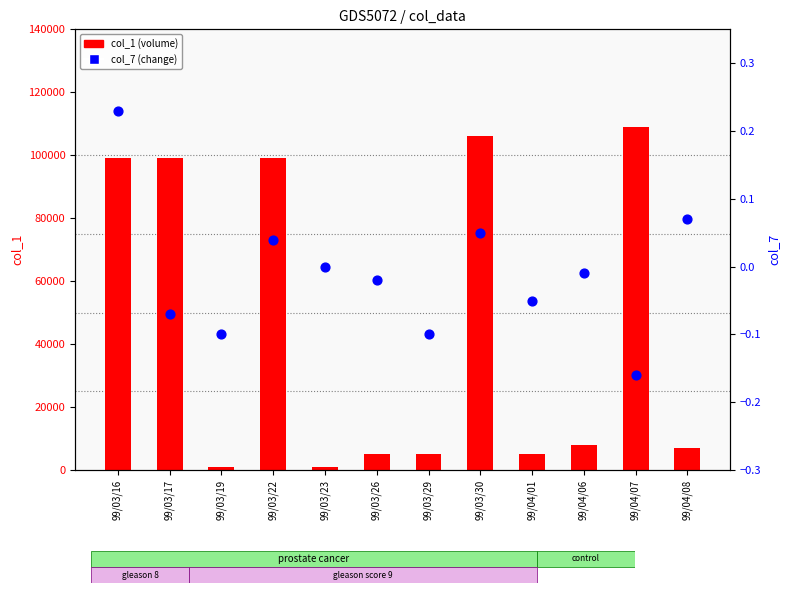

Is the value of col_1 (volume) at 99/03/26 greater than the value of col_7 (change) at 99/03/22?

Yes